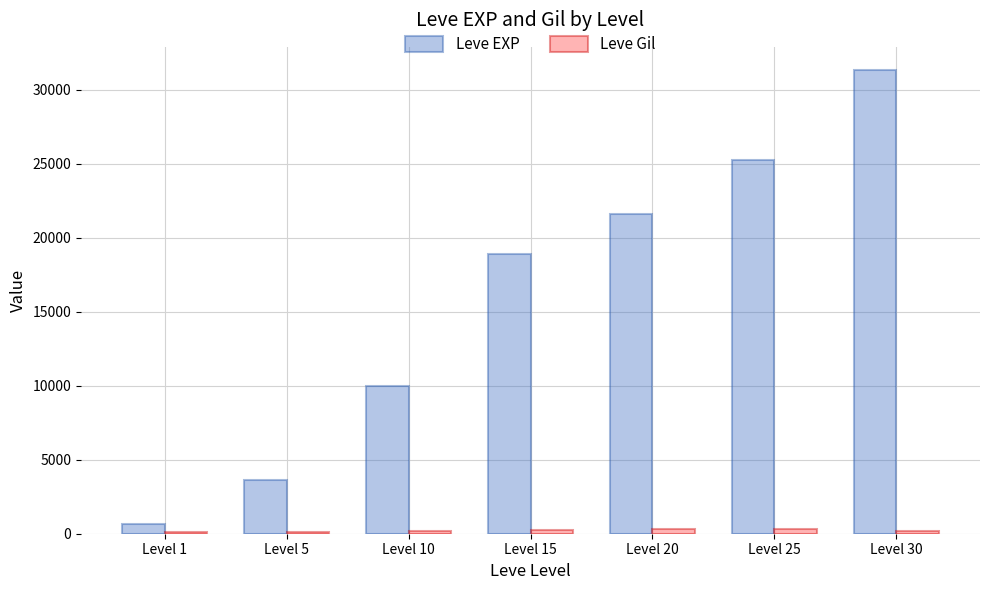

The value of Leve EXP at Level 20 is 21600. True or false?

True